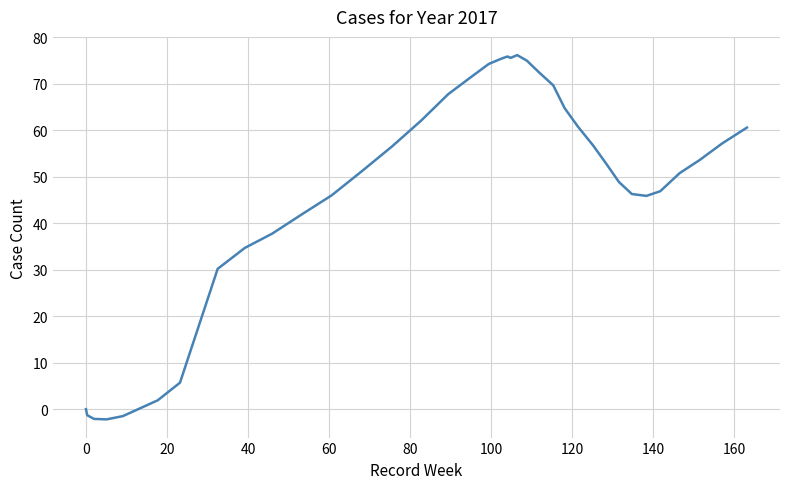

Does the chart display data point markers on the line(s)?

No